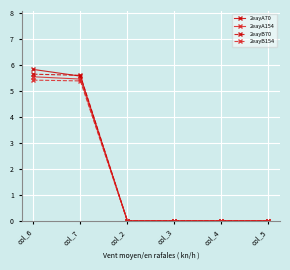

The 2eayB154 series shows 5.4 at col_7. True or false?

True